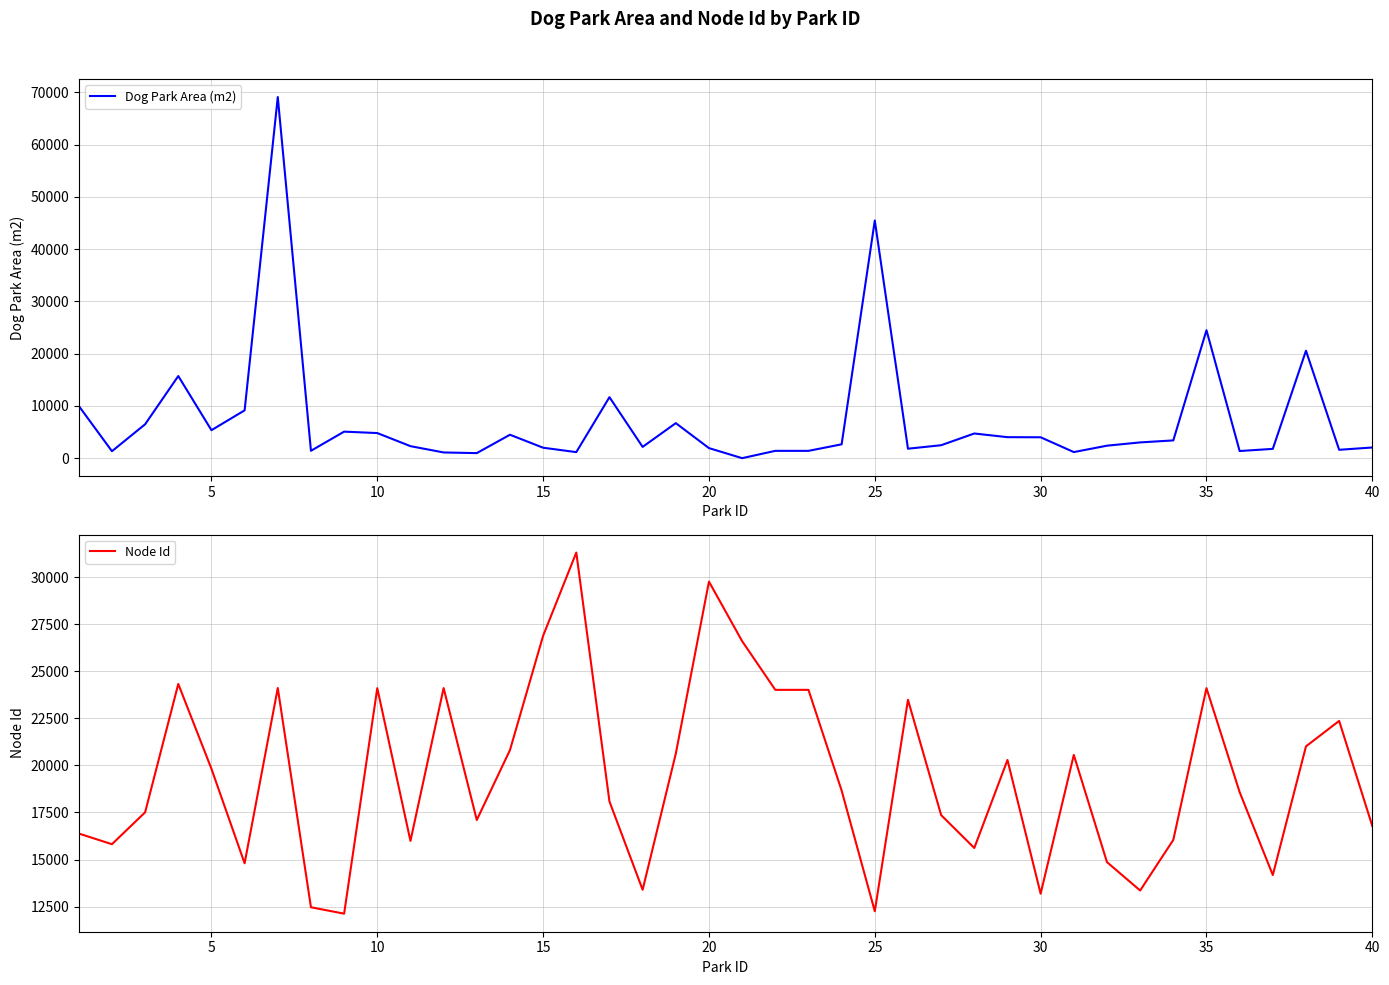

Reading right to left, what are all the values shown in this chart?

Dog Park Area (m2): 2043	1602	20560	1779	1367	24484	3399	3015	2389	1165	3998	4017	4721	2476	1810	45480	2649	1400	1400	0	1925	6704	2156	11670	1155	2000	4483	966	1093	2298	4804	5076	1410	69100	9150	5352	15714	6485	1332	10000
Node Id: 16780	22363	21011	14175	18579	24104	16043	13354	14862	20555	13185	20288	15613	17360	23483	12252	18662	24013	24013	26601	29763	20622	13393	18085	31306	26885	20813	17100	24107	15988	24103	12124	12464	24109	14799	19819	24326	17508	15814	16381